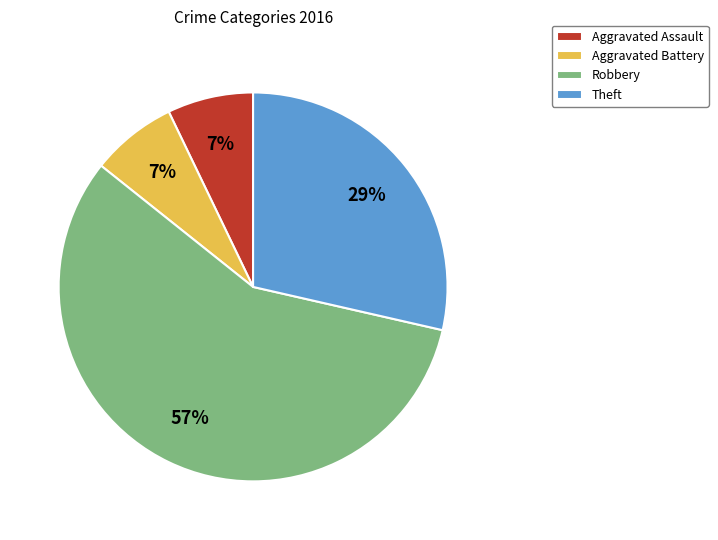

Is the sum of Aggravated Assault and Aggravated Battery greater than half?

No